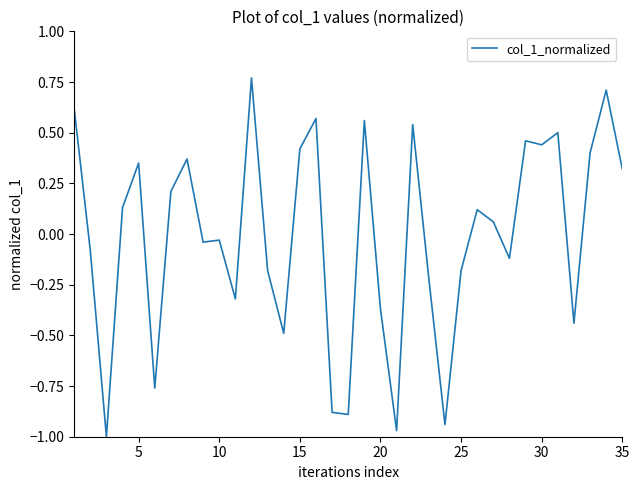

What is the difference between the maximum and minimum values?

1.8